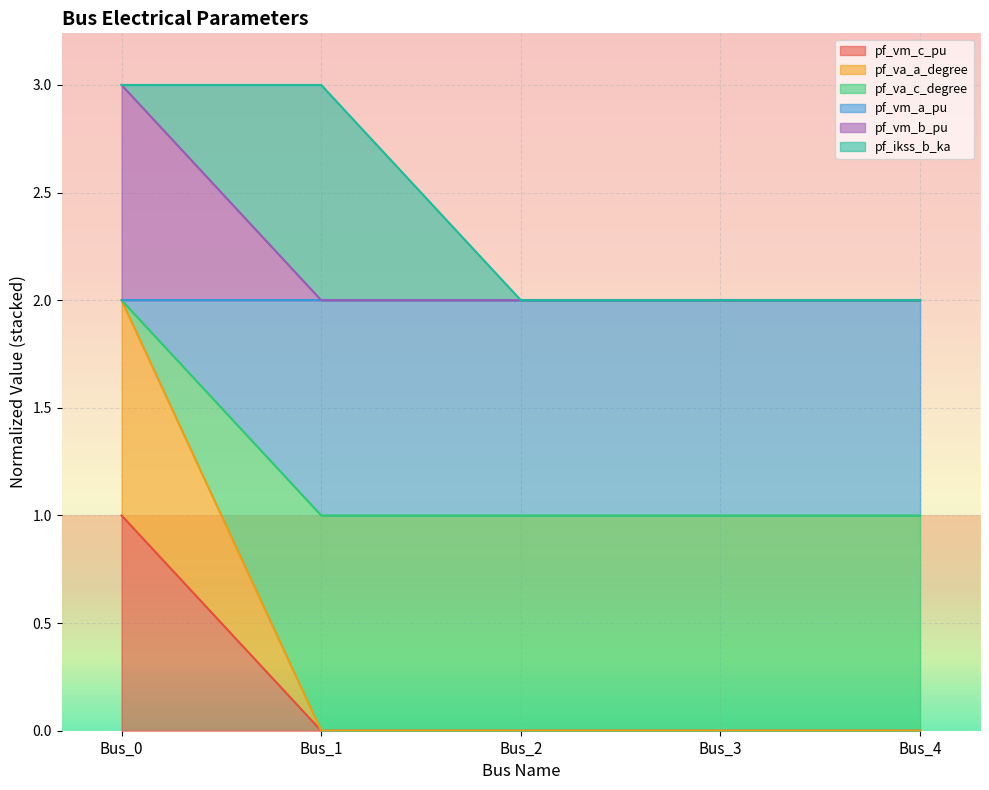

At which category does the chart reach its minimum across all series?

Bus_1